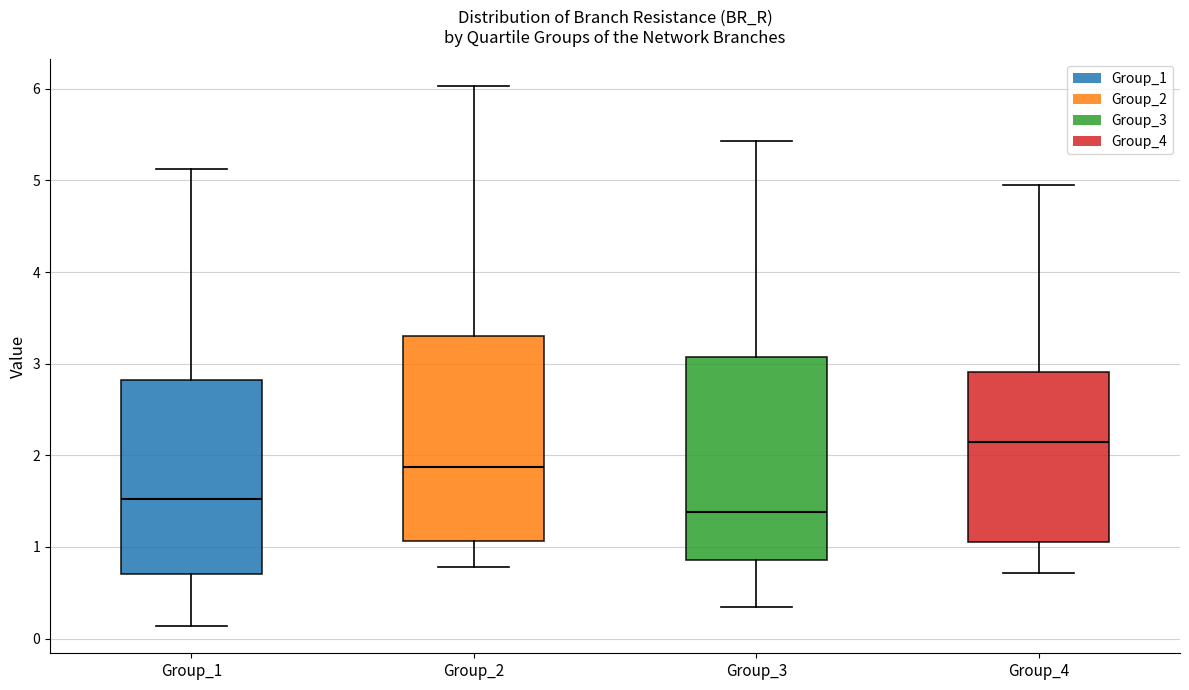

Where does the upper whisker of the box for Group_4 end on the y-axis? The values are not printed on the chart, so give them approximately, as read against the axis.

4.9